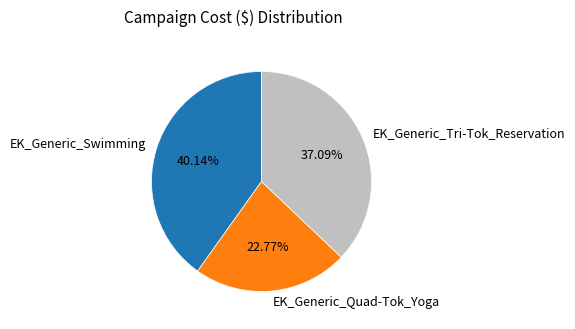

Which slice is the smallest?

EK_Generic_Quad-Tok_Yoga